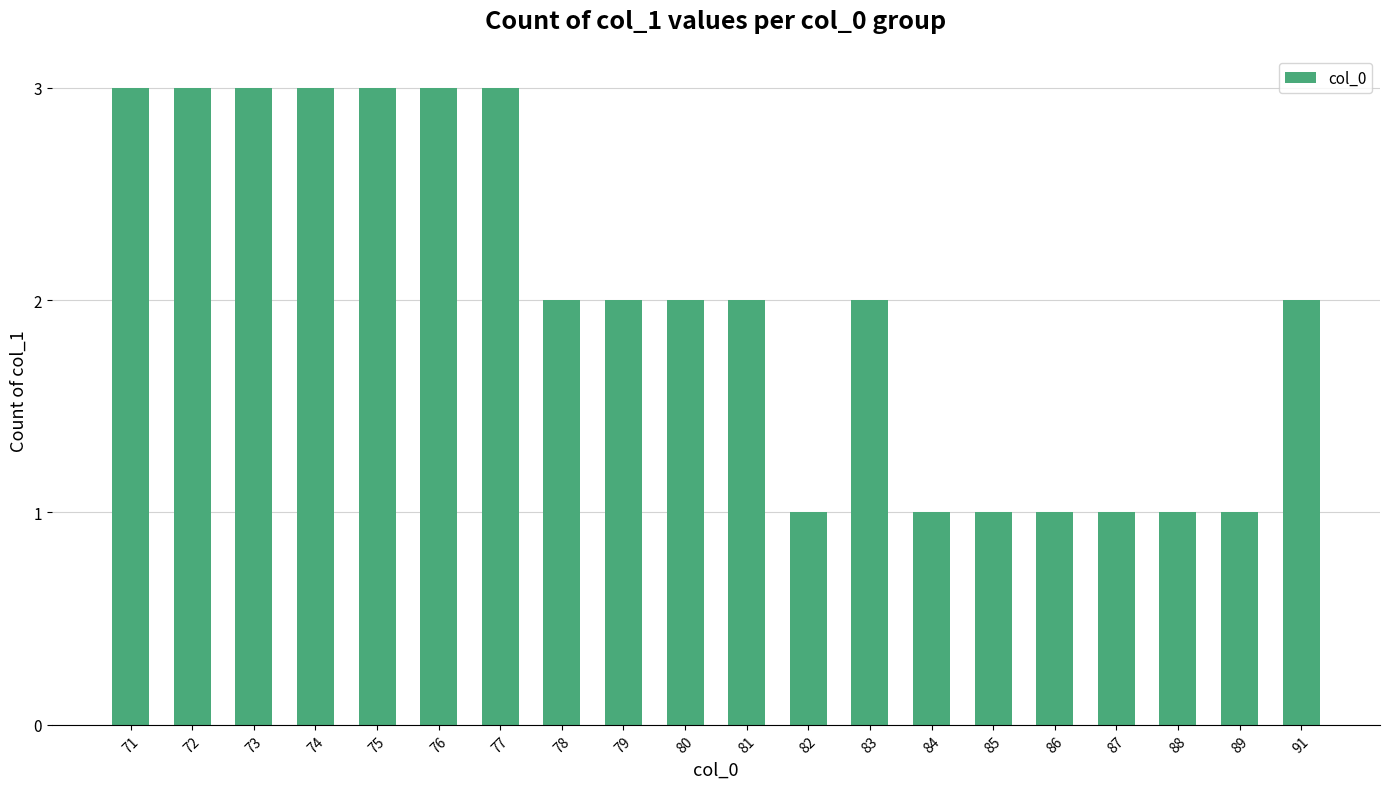

What is the difference between the values at 91 and 71?

1